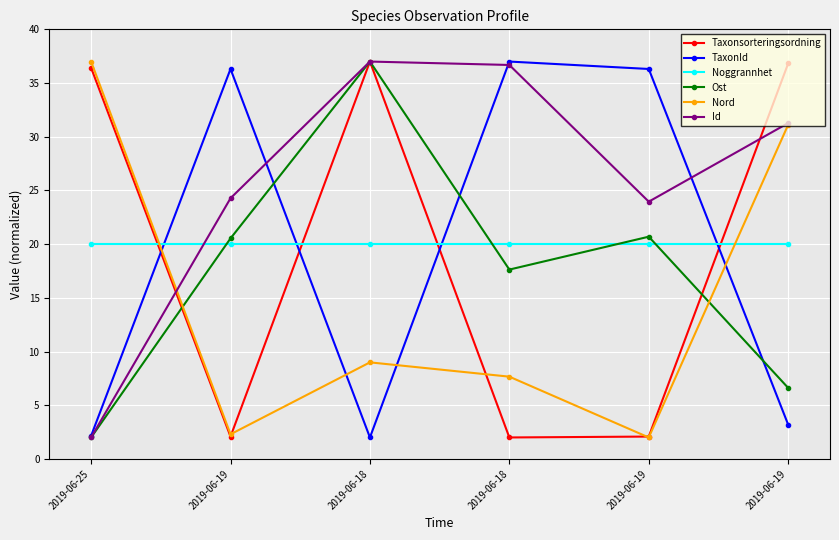

Where is the first local minimum for Ost?

2019-06-18